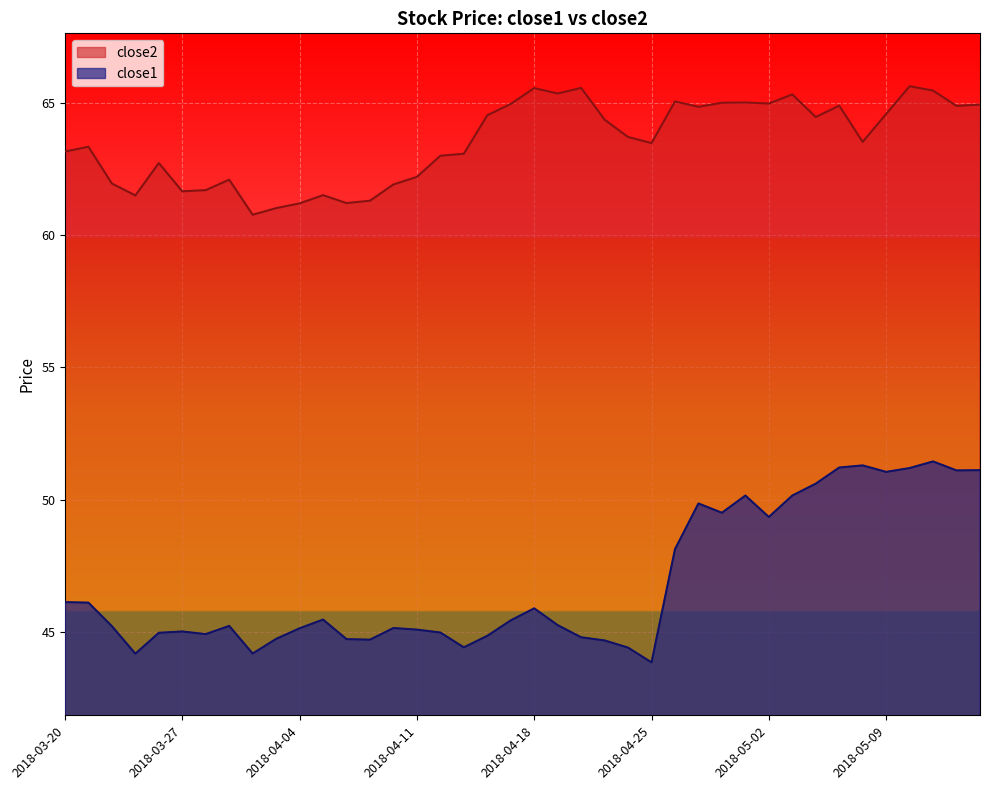

At which label is close1 closest to 47?

2018-03-20